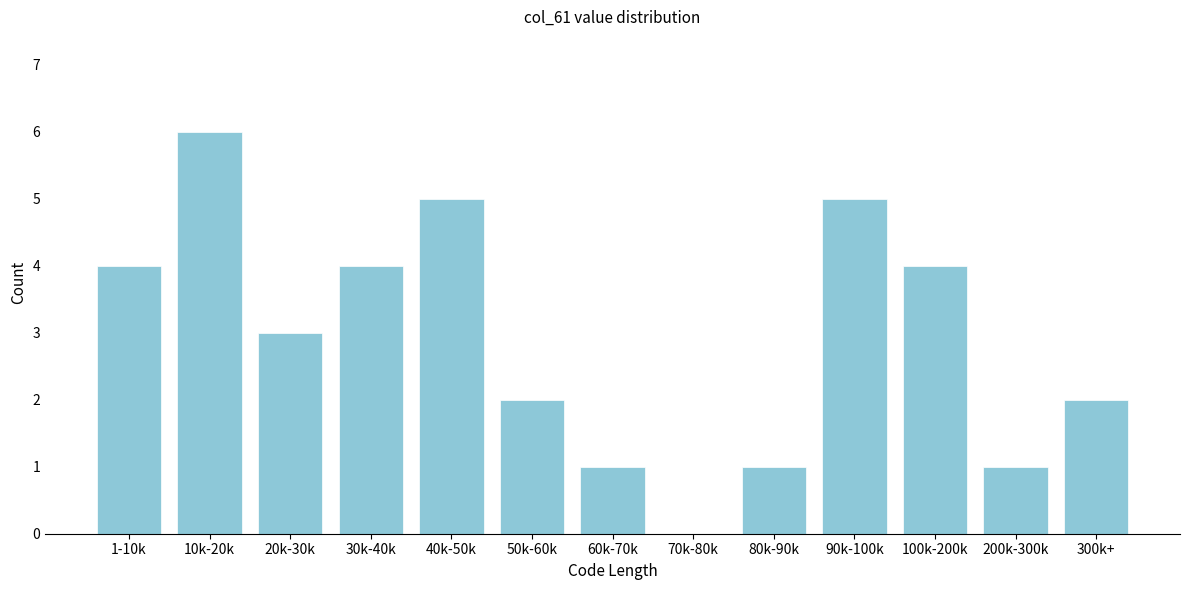

Reading left to right, extract all data points from this chart.

1-10k=4	10k-20k=6	20k-30k=3	30k-40k=4	40k-50k=5	50k-60k=2	60k-70k=1	70k-80k=0	80k-90k=1	90k-100k=5	100k-200k=4	200k-300k=1	300k+=2